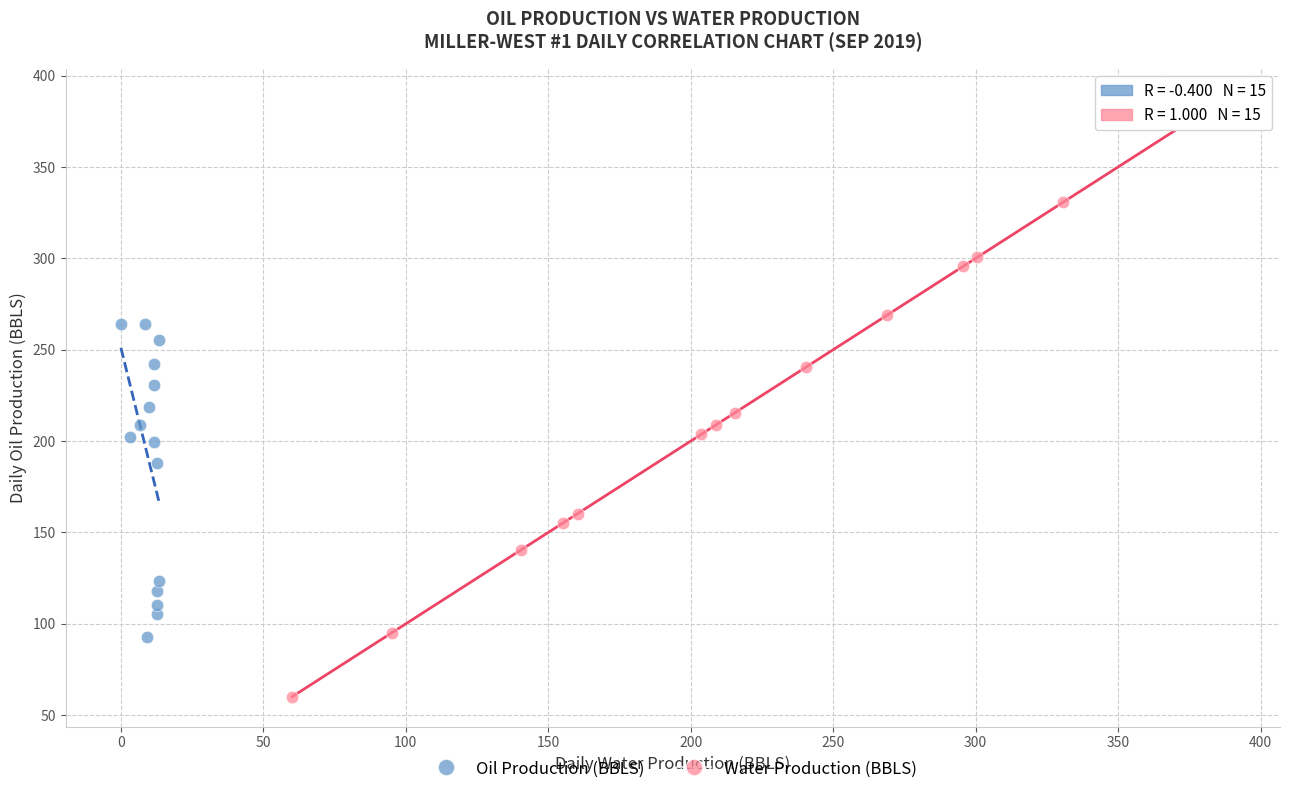

Which series has the largest Y range (max minus min)?

Water Production (BBLS)